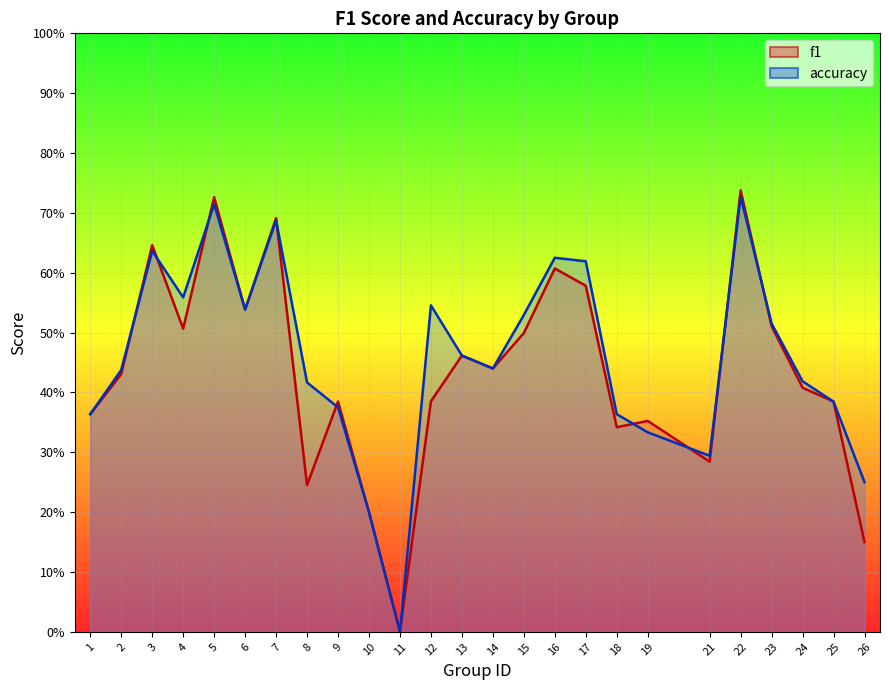

Is it true that f1 equals 0.6 at 16?

True